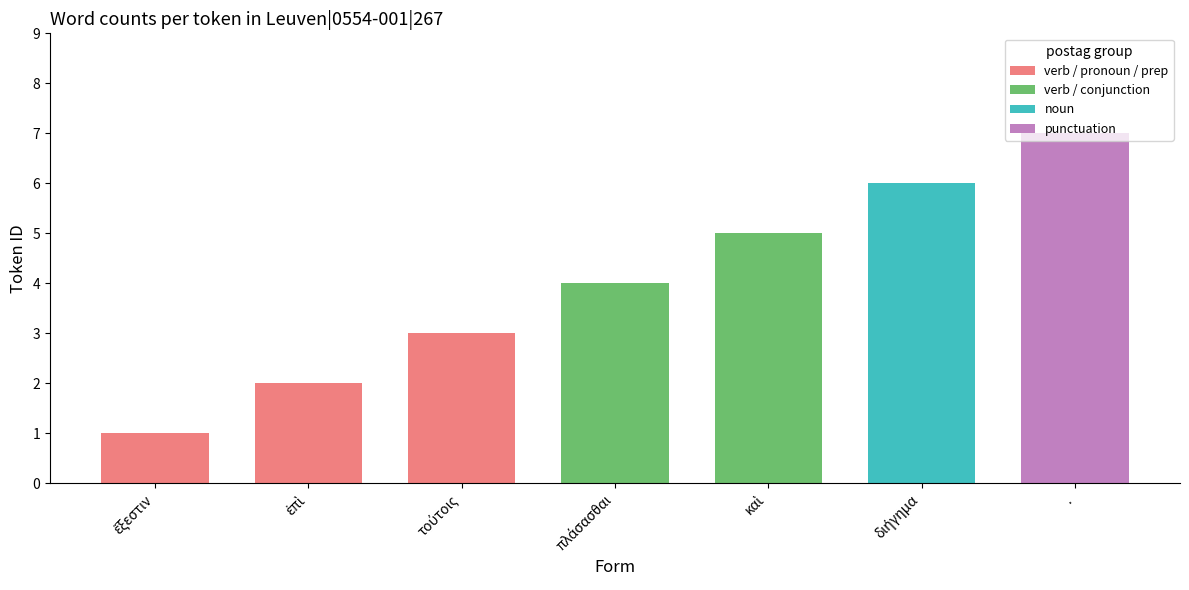

What is the value of the 6th bar from the left?

6